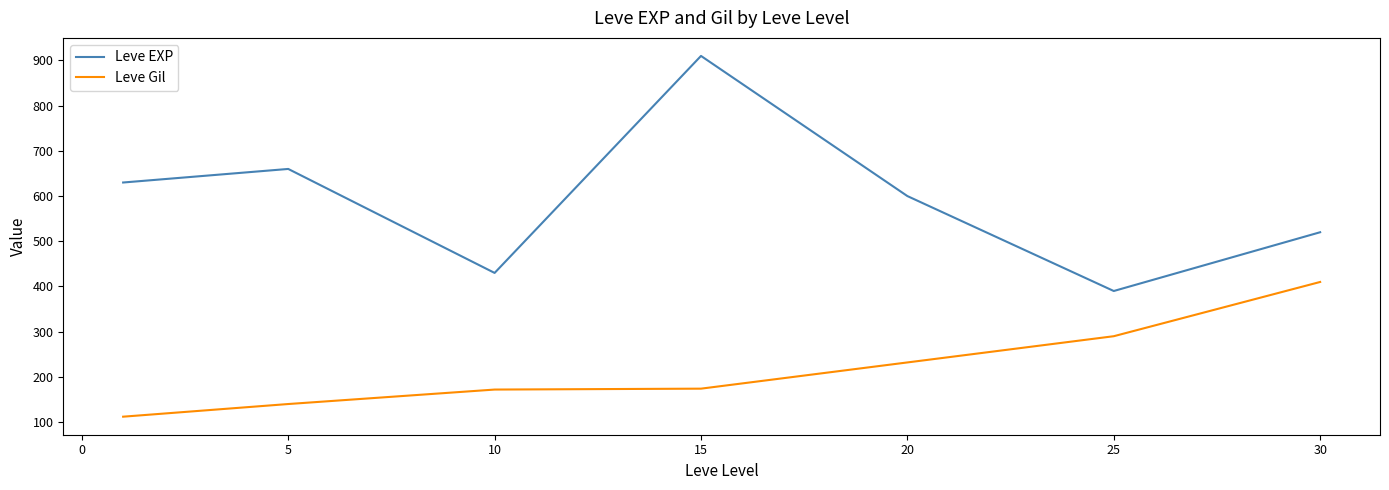

Which series has the largest range (max minus min)?

Leve EXP